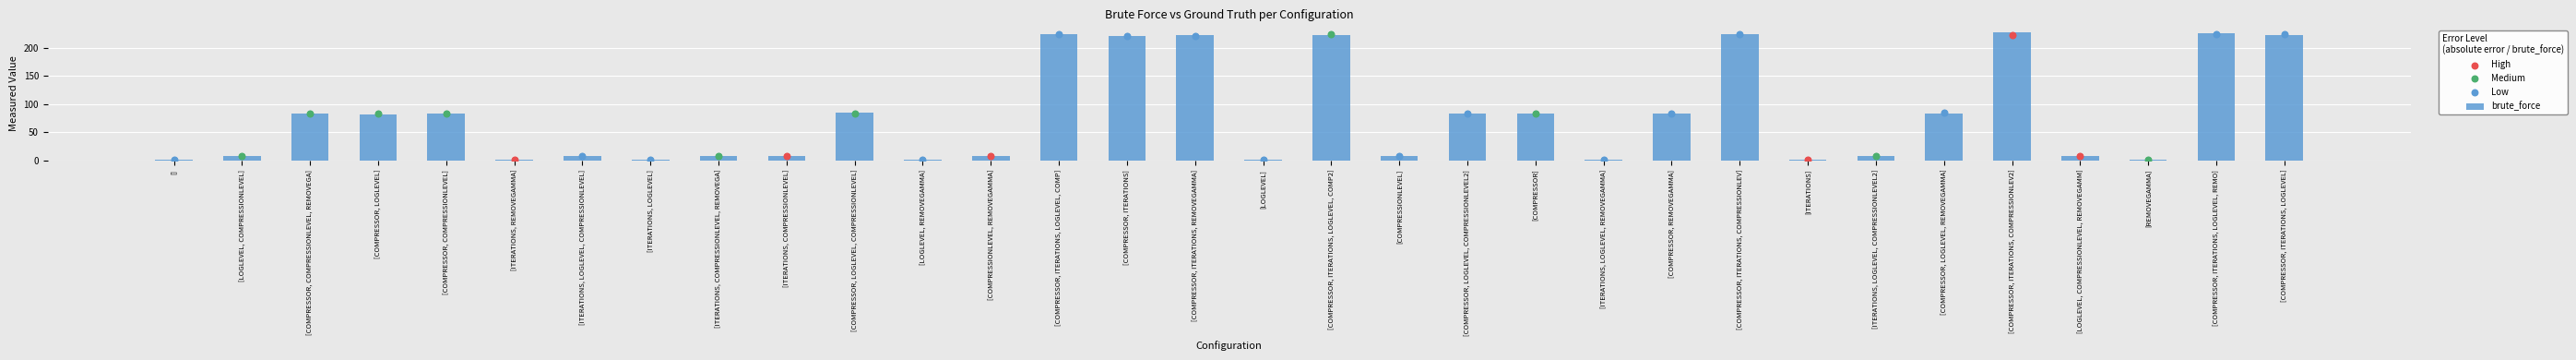

The brute_force series shows 7.7 at [COMPRESSIONLEVEL]. True or false?

True